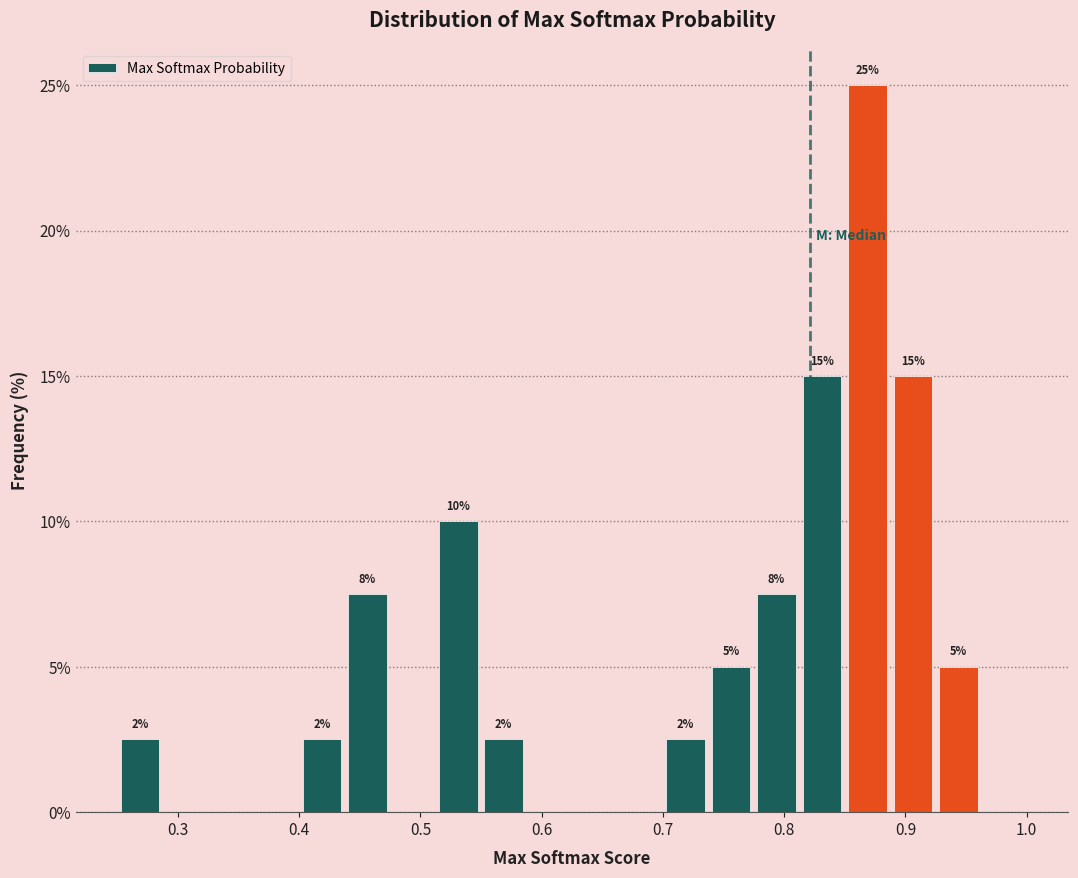

Around what value on the x-axis is the tallest bar? Give the approximate position of its centre, as read against the axis.

0.87